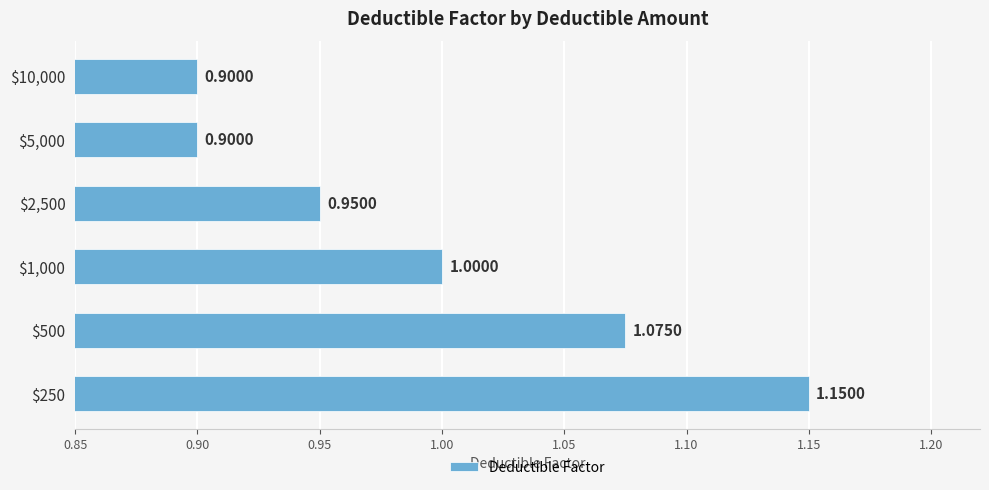

What is the average value?

1.0